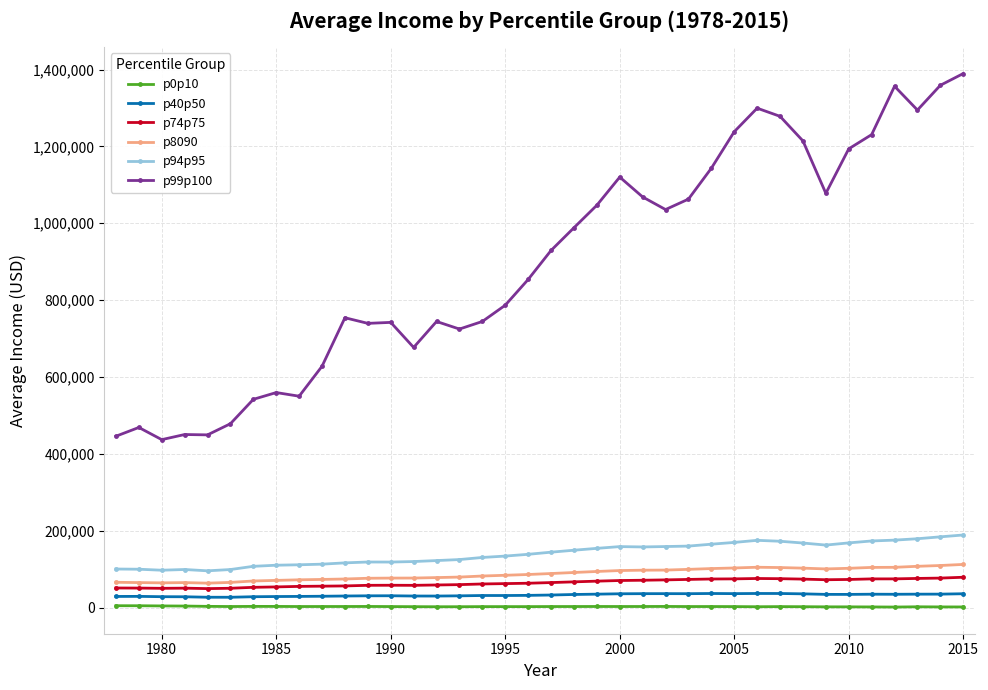

How many data points does each series have?

38